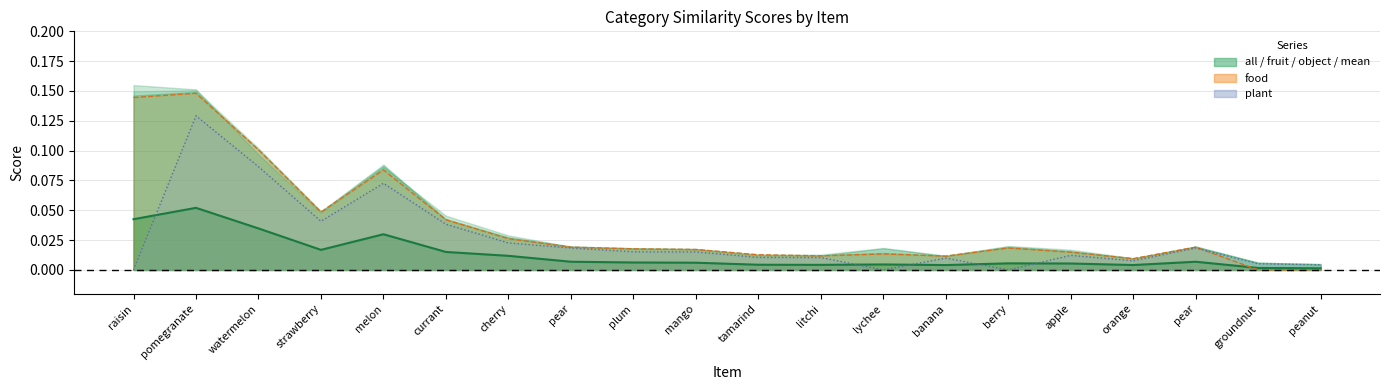

Which category has the highest value across all series?

pomegranate